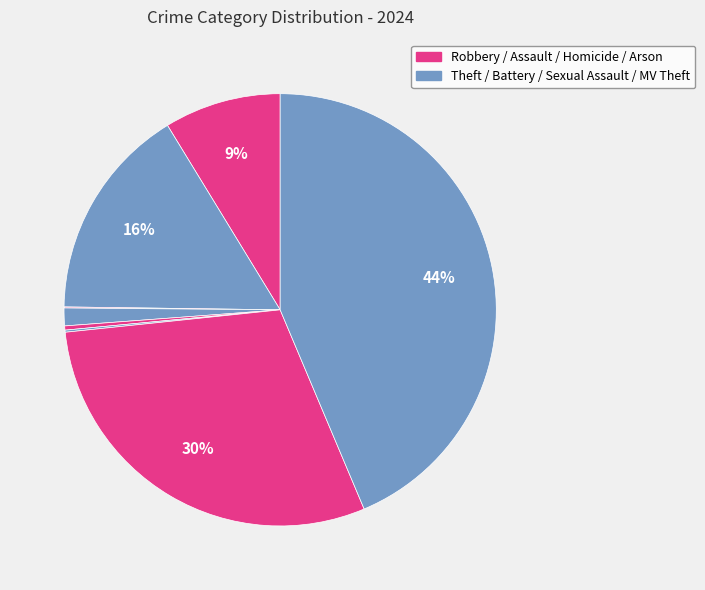

To the nearest percent, what is the difference between the largest and smallest slice percentages?

44%